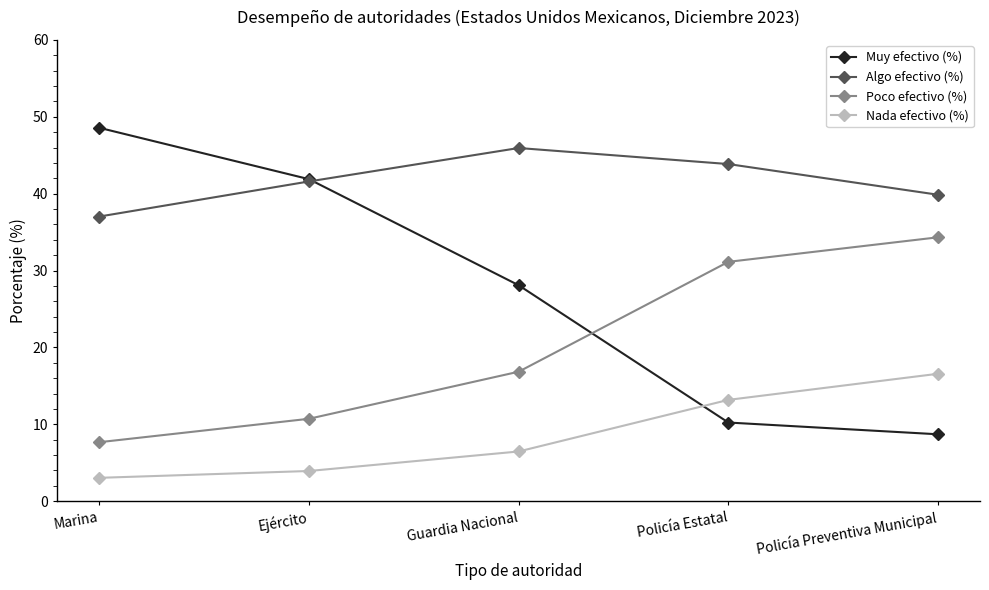

Which series has the widest spread of values?

Muy efectivo (%)